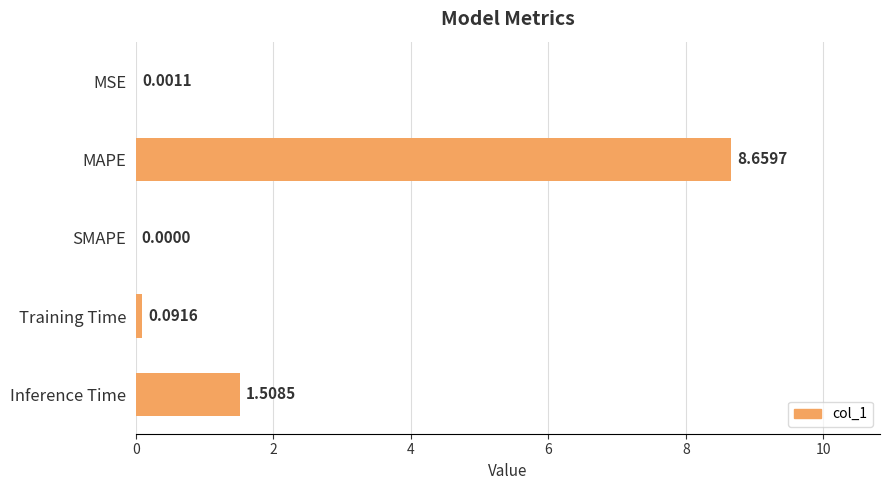

At which label is the value closest to 4?

Inference Time